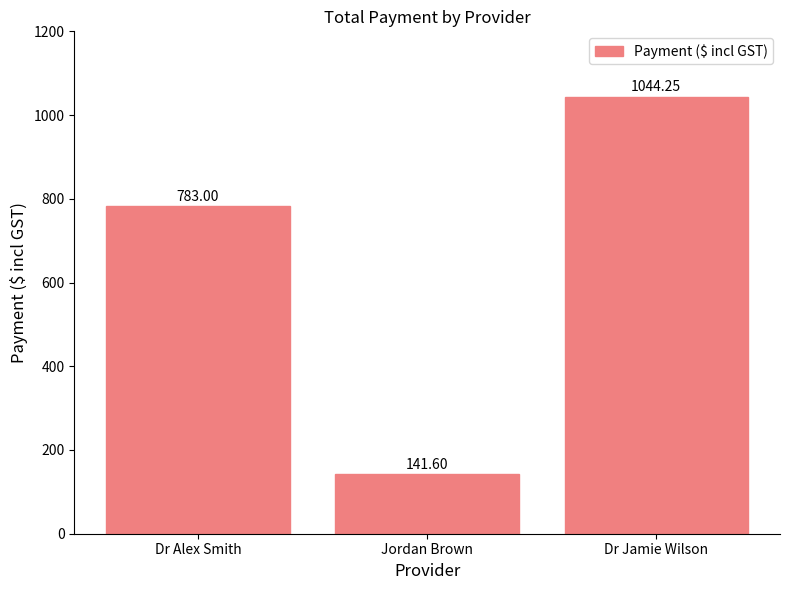

True or false: the data shows 214.6 at Jordan Brown.

False